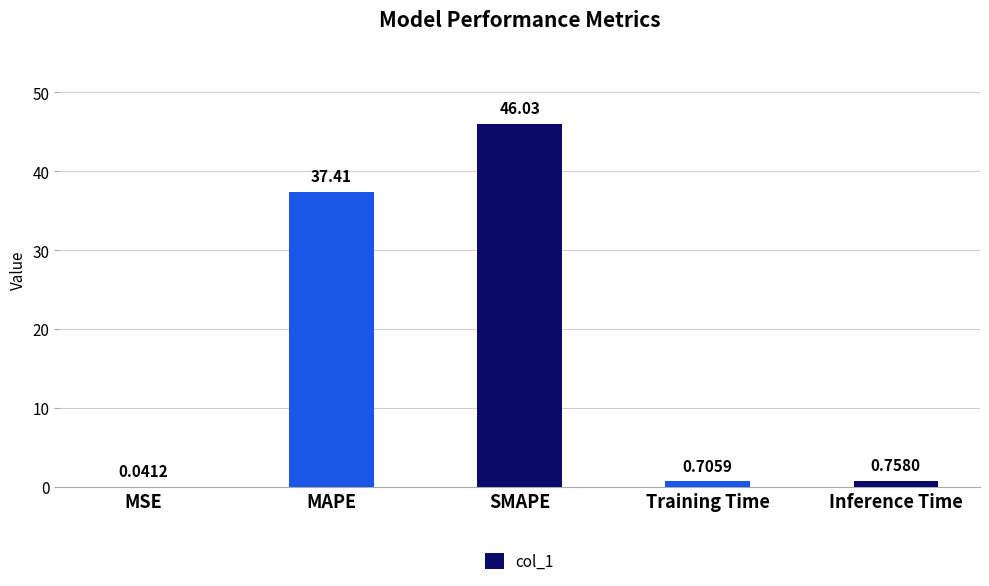

Which label corresponds to the largest value in the chart?

SMAPE